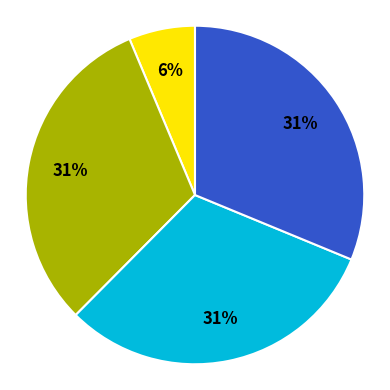

Is there a majority slice in this chart?

No